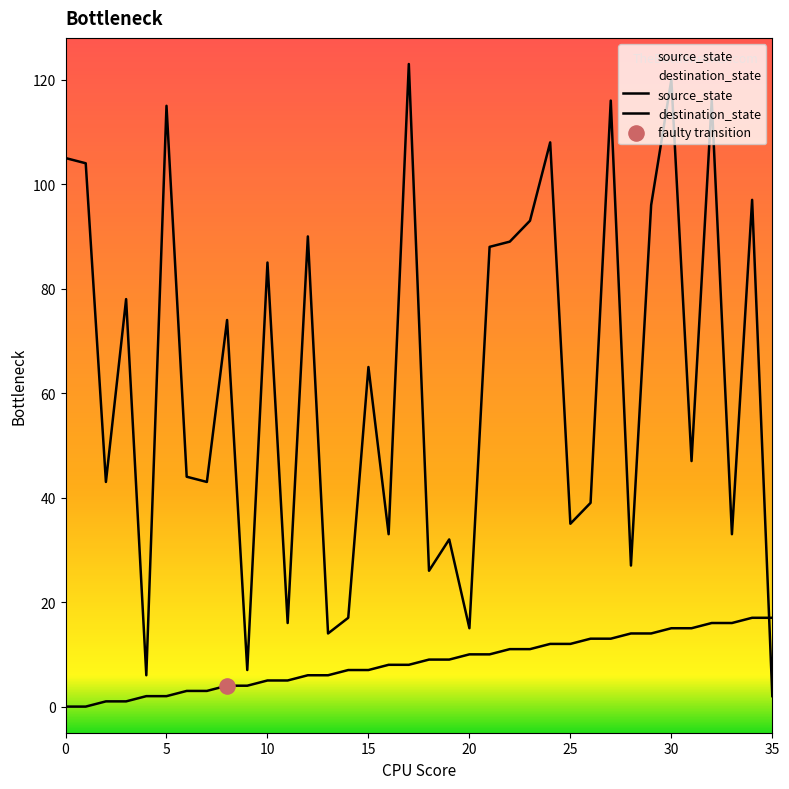

At which category is the sum across all series the highest?

30